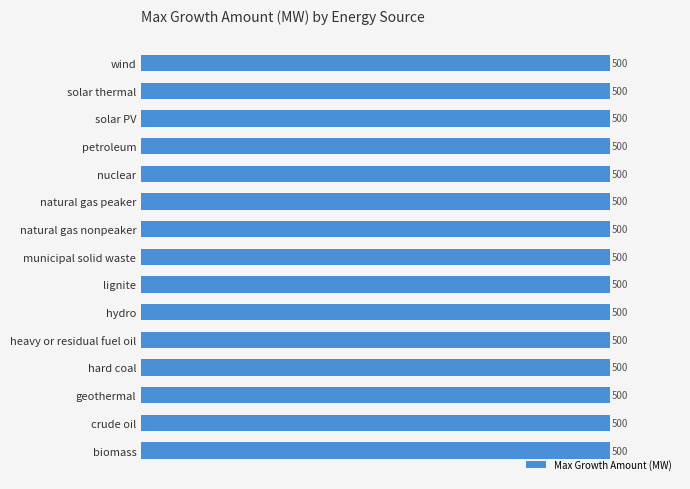

Which label corresponds to the smallest value in the chart?

hard coal